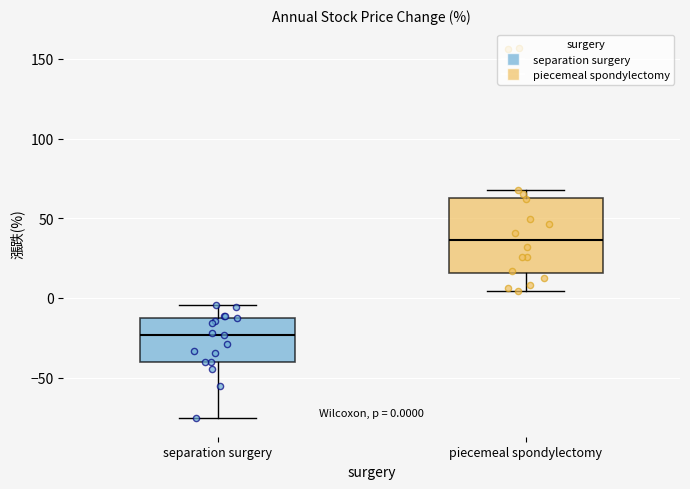

Which box has the highest median line?

piecemeal spondylectomy